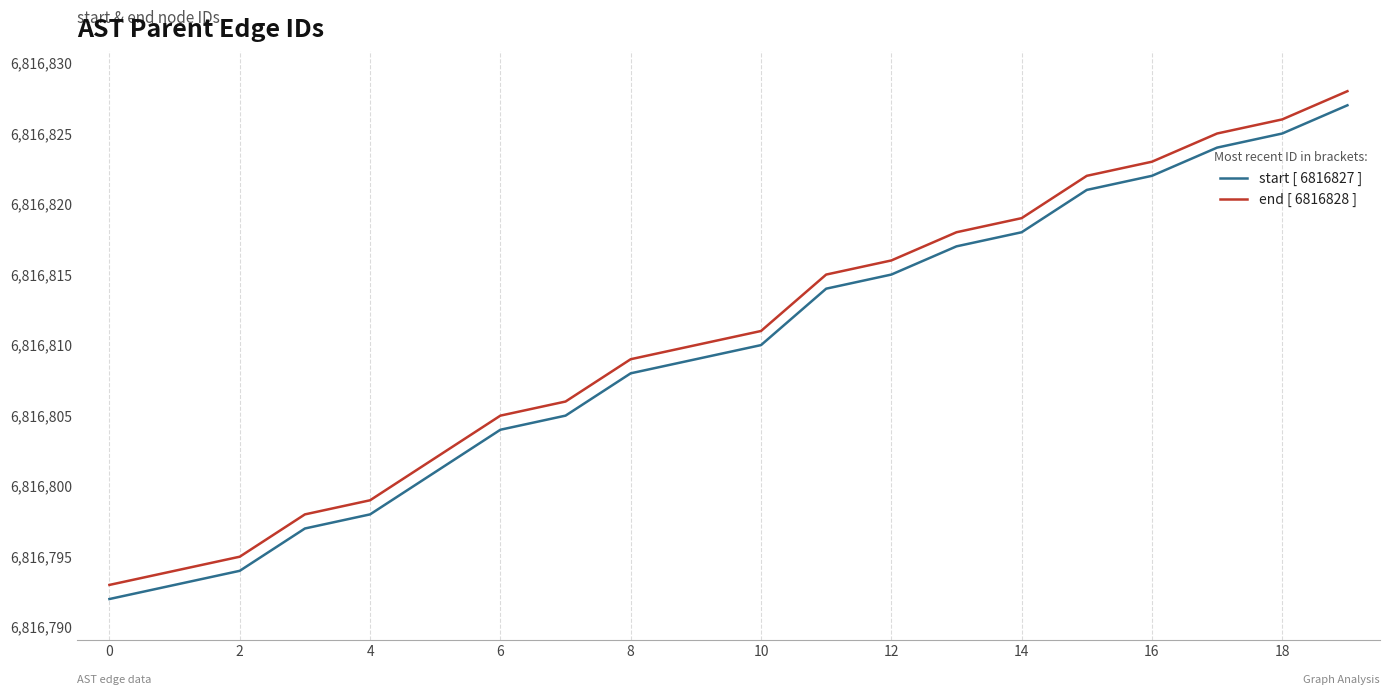

What is the difference between the second highest and second lowest values in the start [ 6816827 ] series?

32